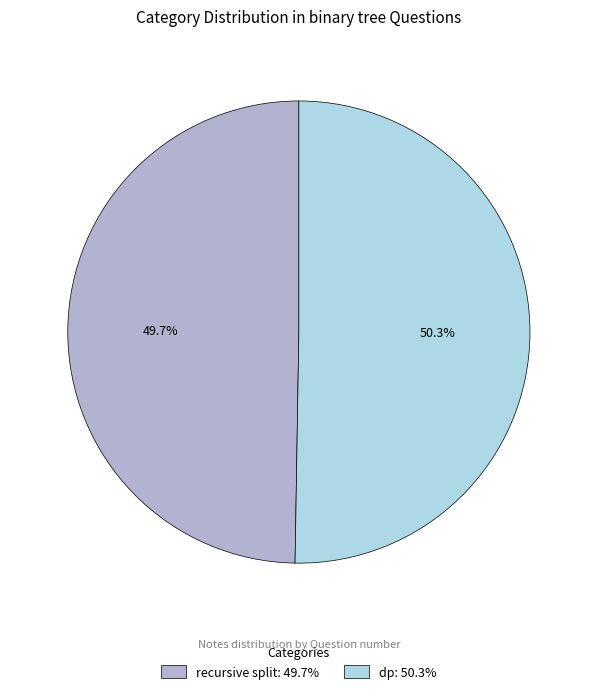

The dp slice represents 50% of the pie. True or false?

True